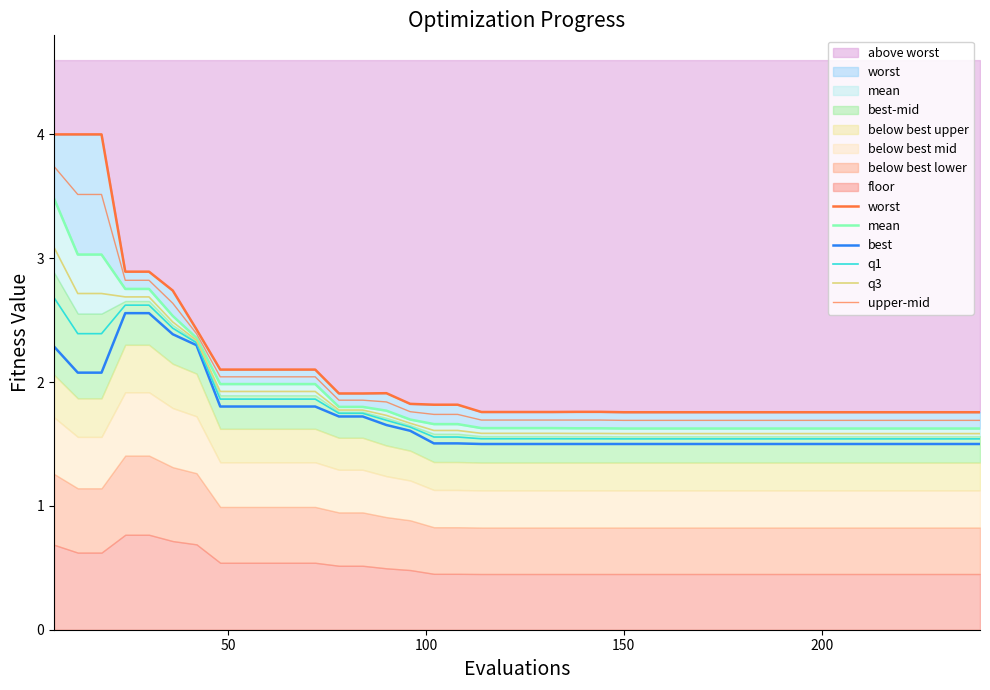

Does the chart have visible grid lines?

No